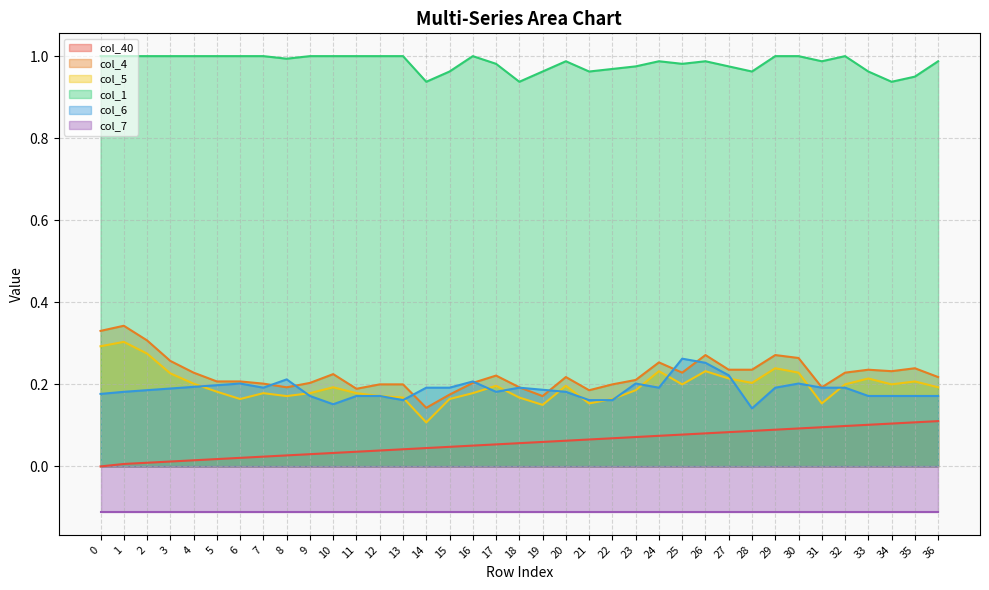

True or false: col_40 has more than 2 interior local peaks.

False